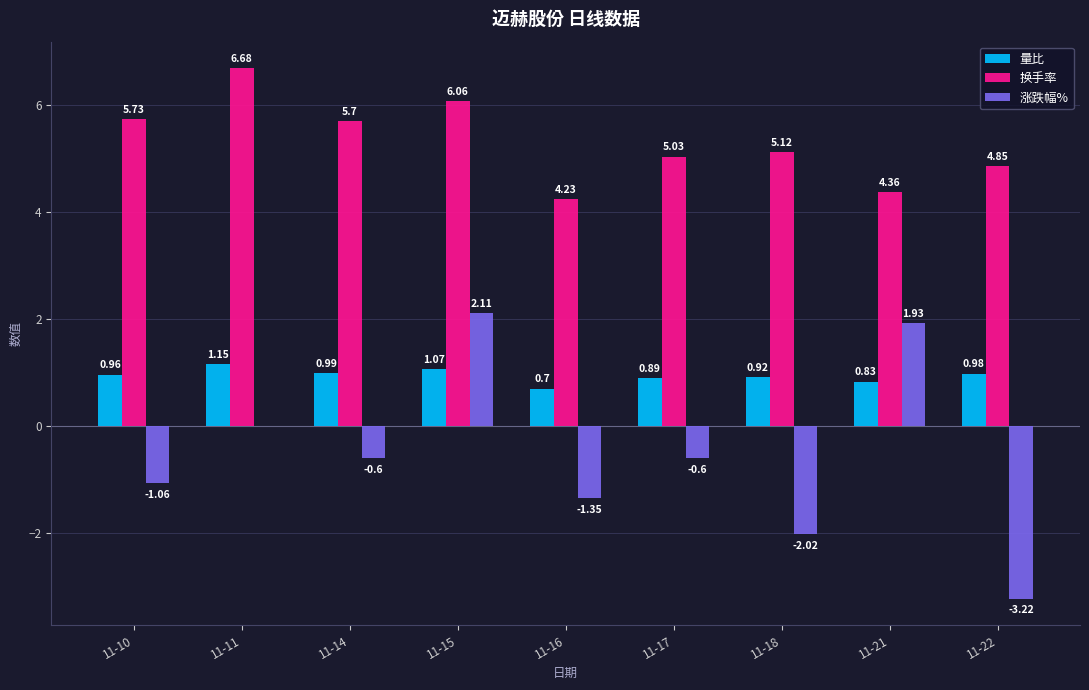

Which series changed the most between 11-10 and 11-16?

换手率